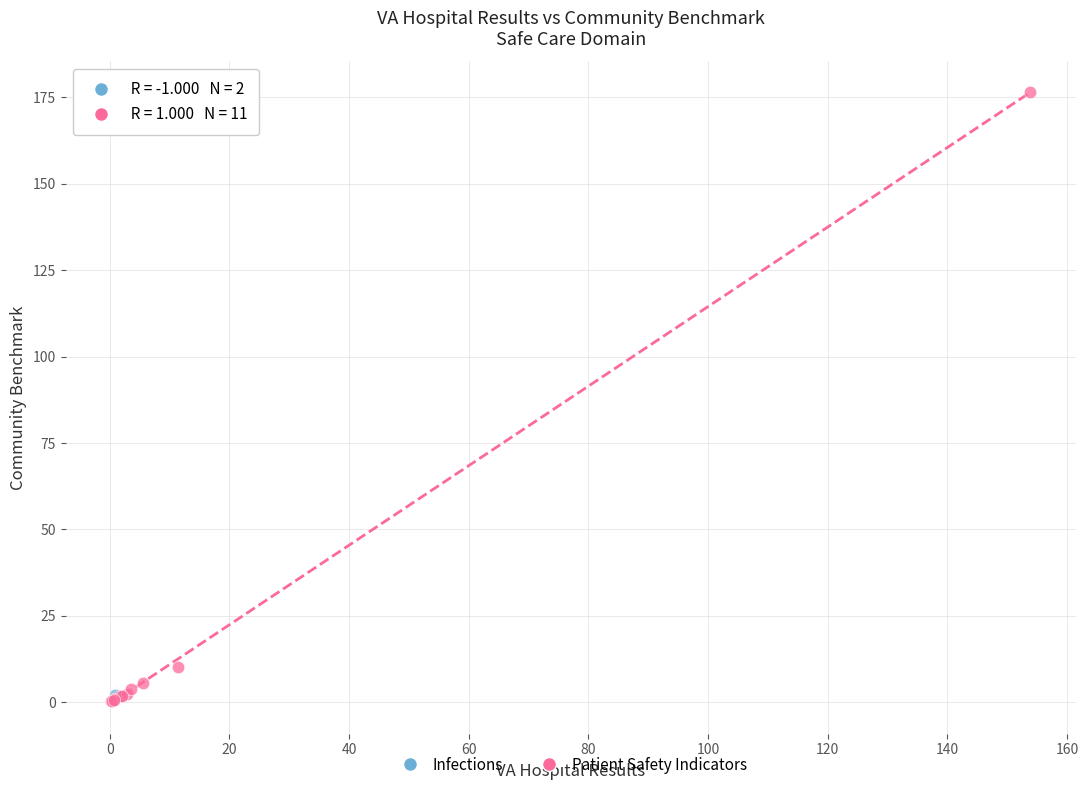

What are all the series names shown in the legend?

Infections, Patient Safety Indicators